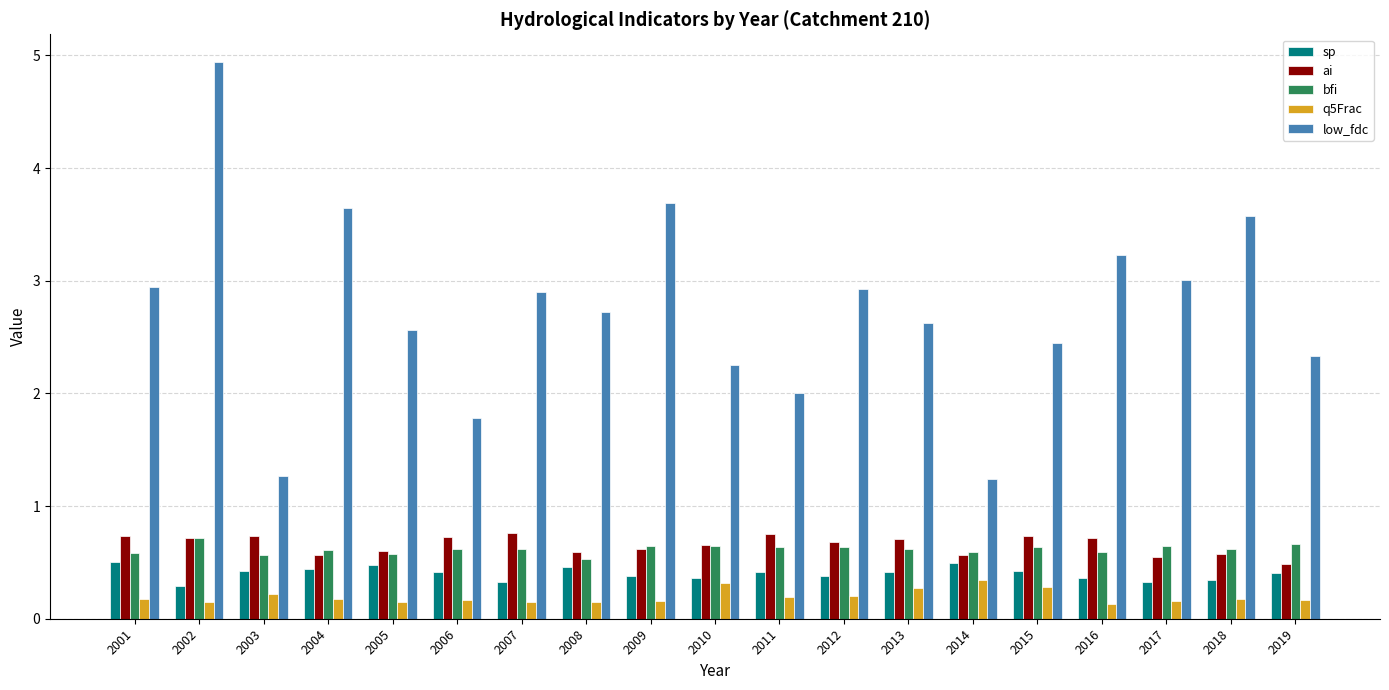

Is it true that q5Frac equals 0.3 at 2013?

True